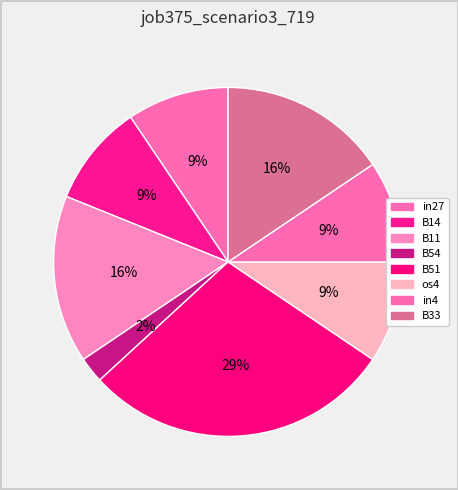

How many slices are in this pie chart?

8